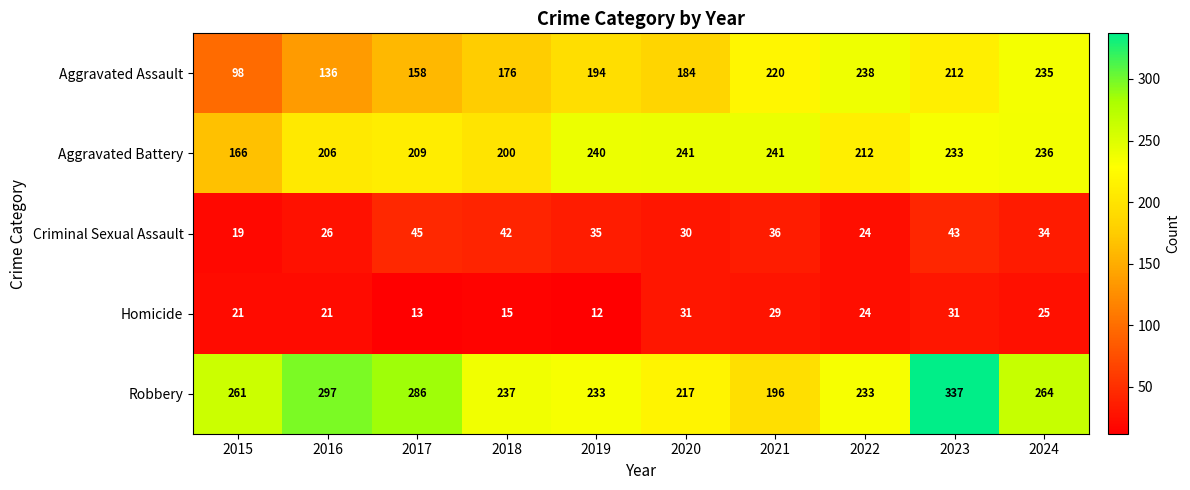

What is the total value across all series at 2017?

711